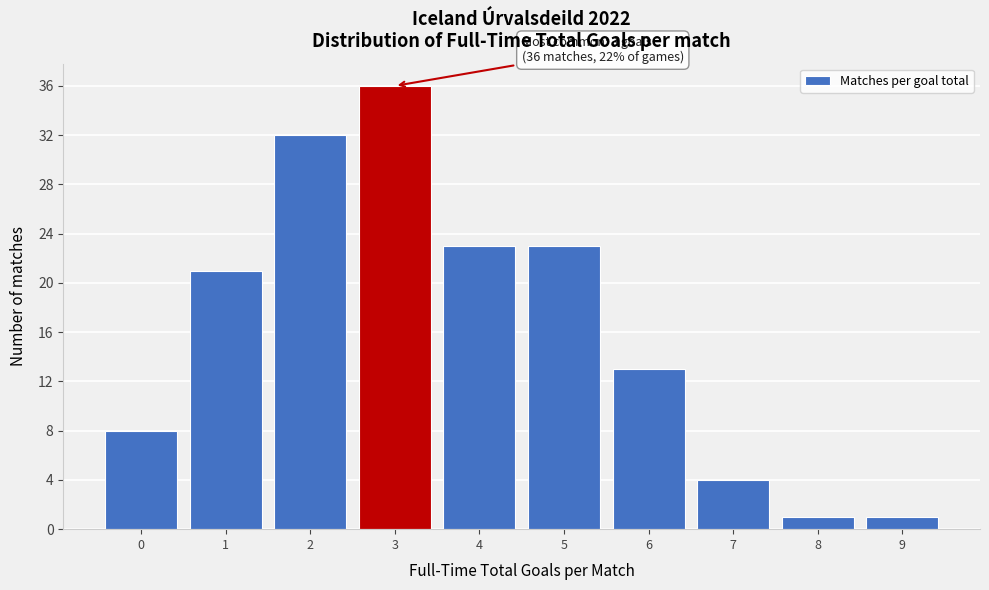

Which range on the x-axis has the tallest bar?

2.5 to 3.5